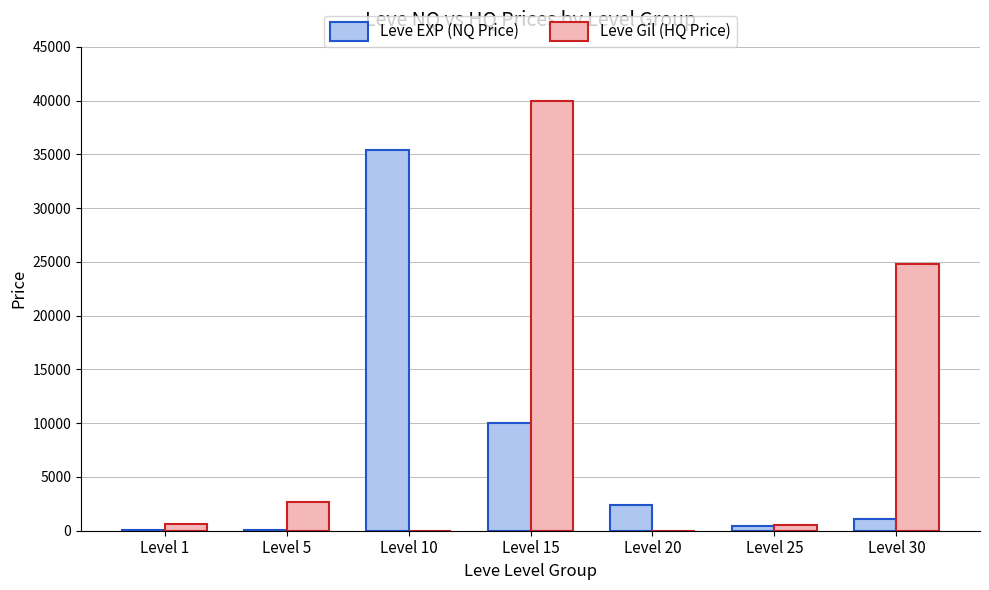

Is the value of Leve Gil (HQ Price) at Level 30 greater than the value of Leve EXP (NQ Price) at Level 15?

Yes